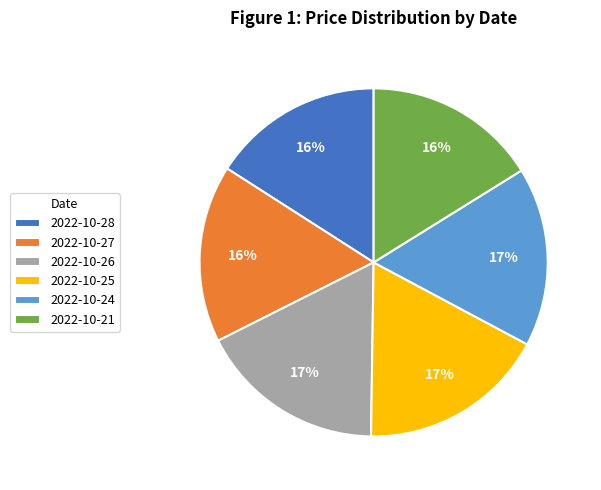

How many slices are in this pie chart?

6